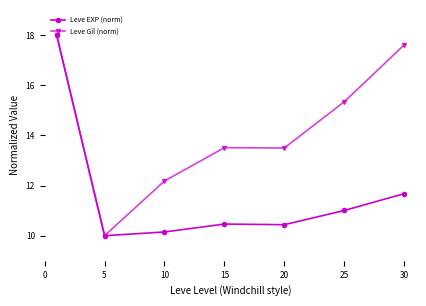

List the series in order of their overall mean, lowest first.

Leve EXP (norm), Leve Gil (norm)